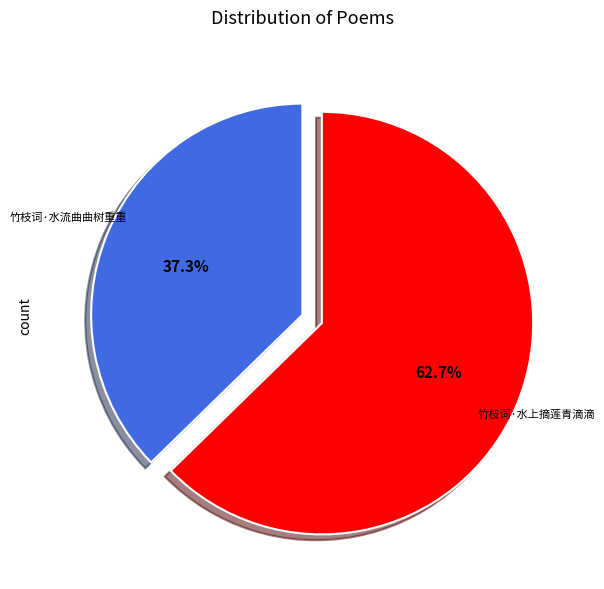

Which category has the biggest portion of the pie?

竹枝词·水上摘莲青滴滴